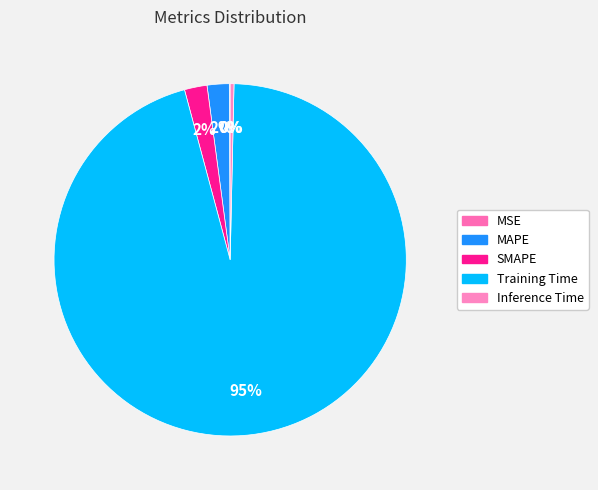

Is it true that Training Time is 85% of the pie?

False